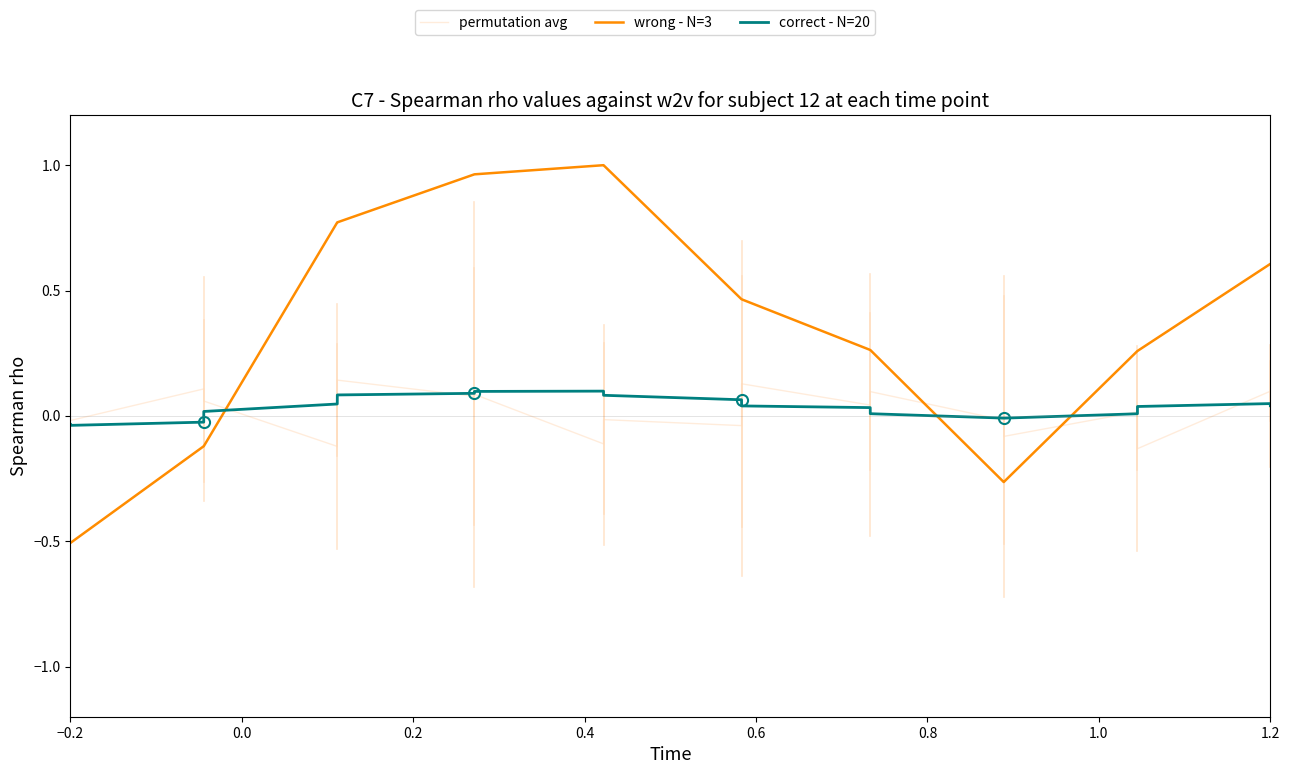

Which series has the largest range (max minus min)?

wrong - N=3